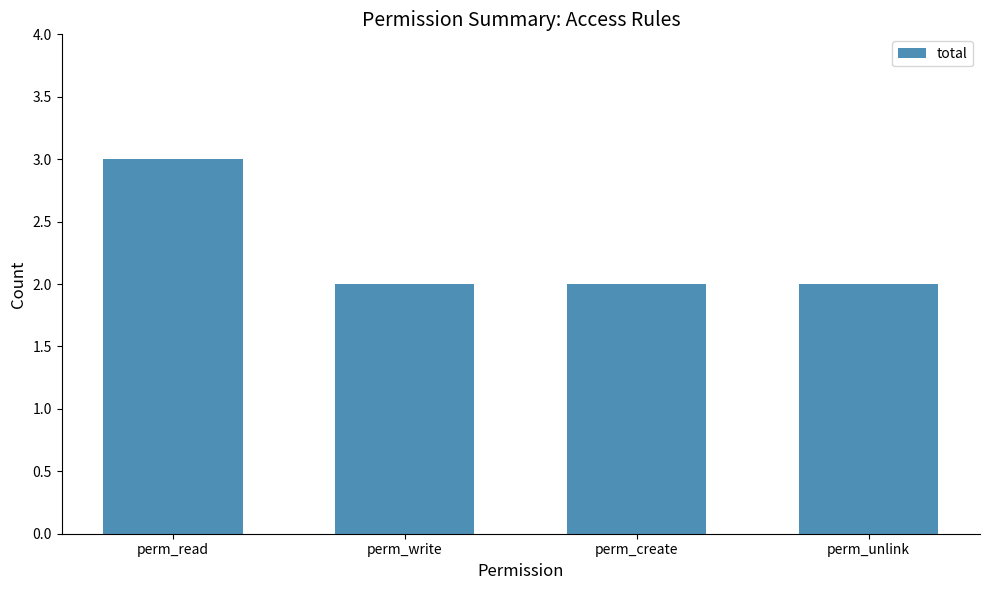

Approximately how many times larger is the value at perm_read compared to perm_write?

1.5